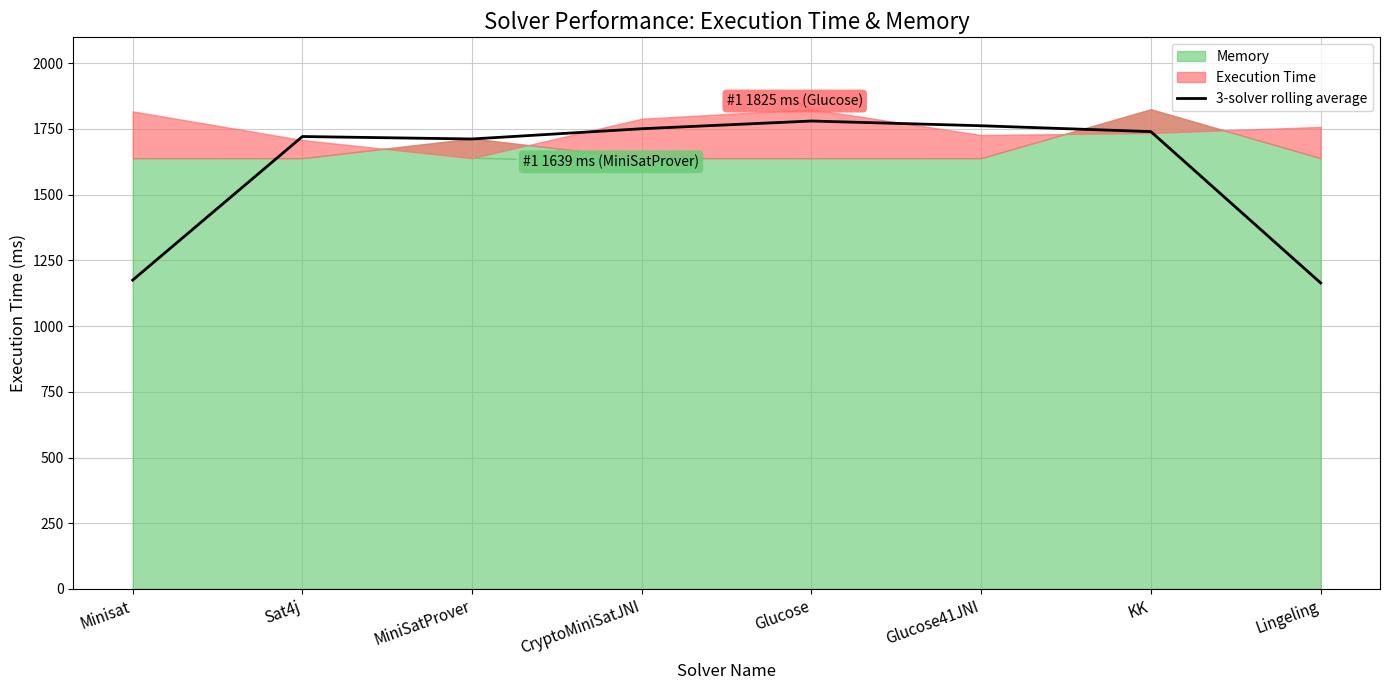

At which category does the chart reach its peak across all series?

Glucose